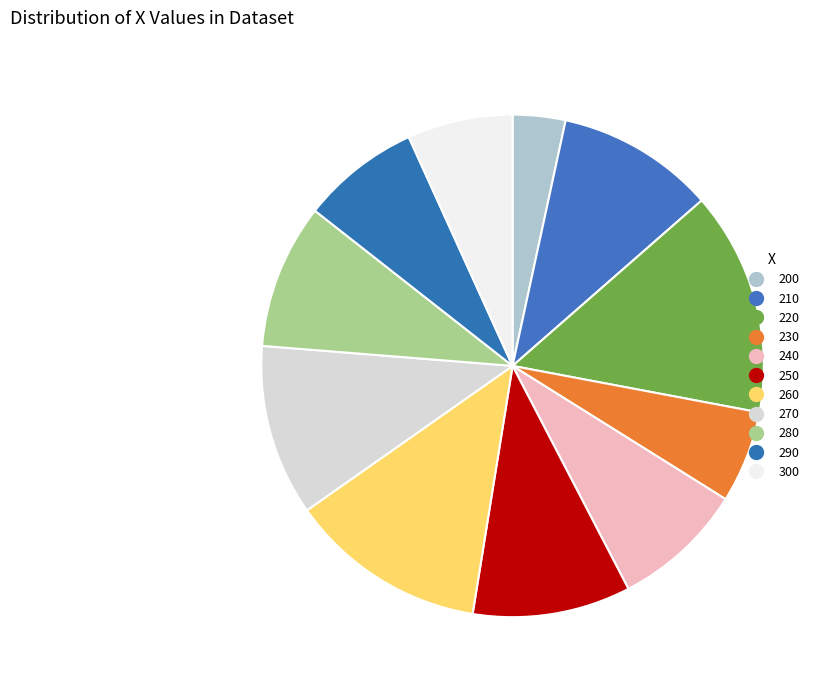

Count the number of slices in the pie.

11